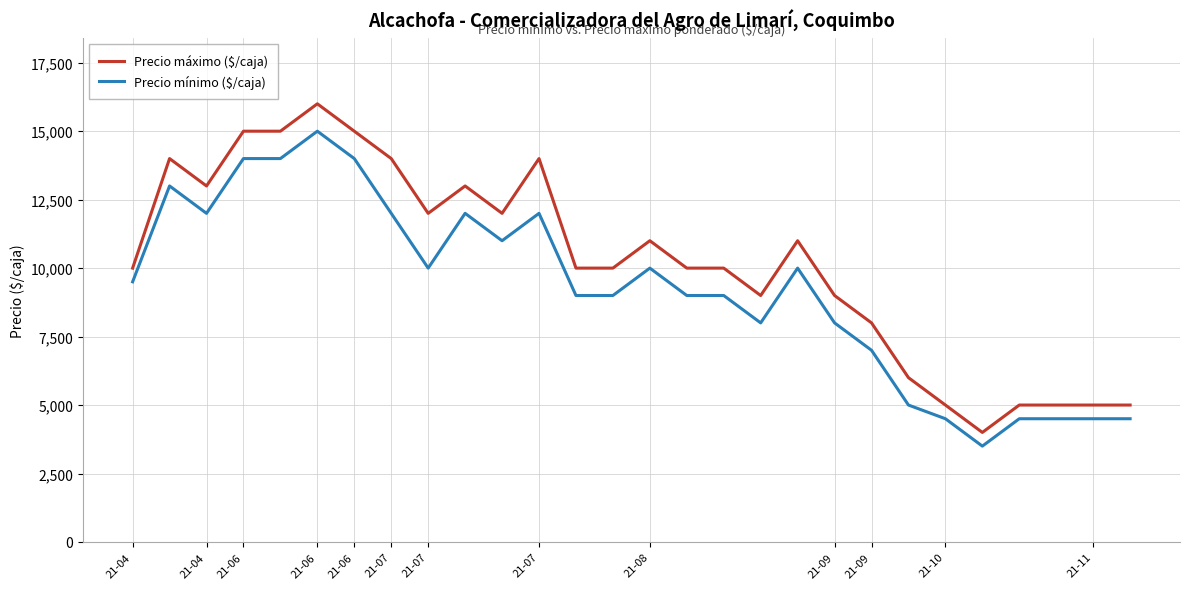

Which series has the largest range (max minus min)?

Precio máximo ($/caja)